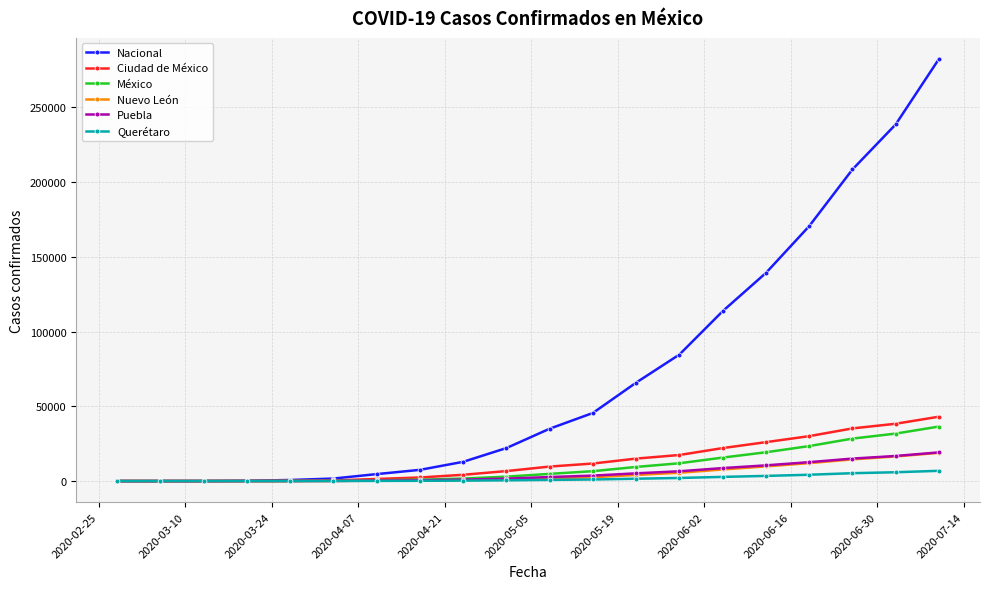

At how many categories does at least one series exceed 96163?

6